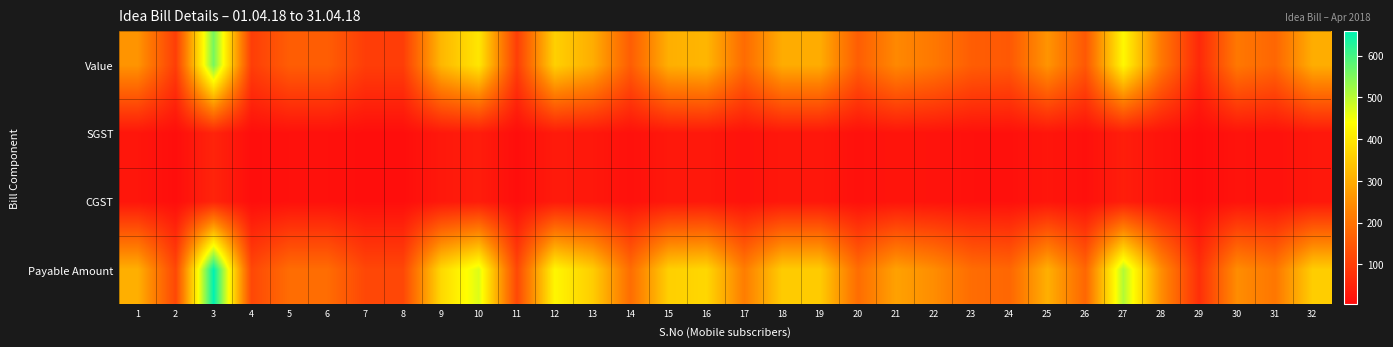

At which category is the sum across all series the highest?

3